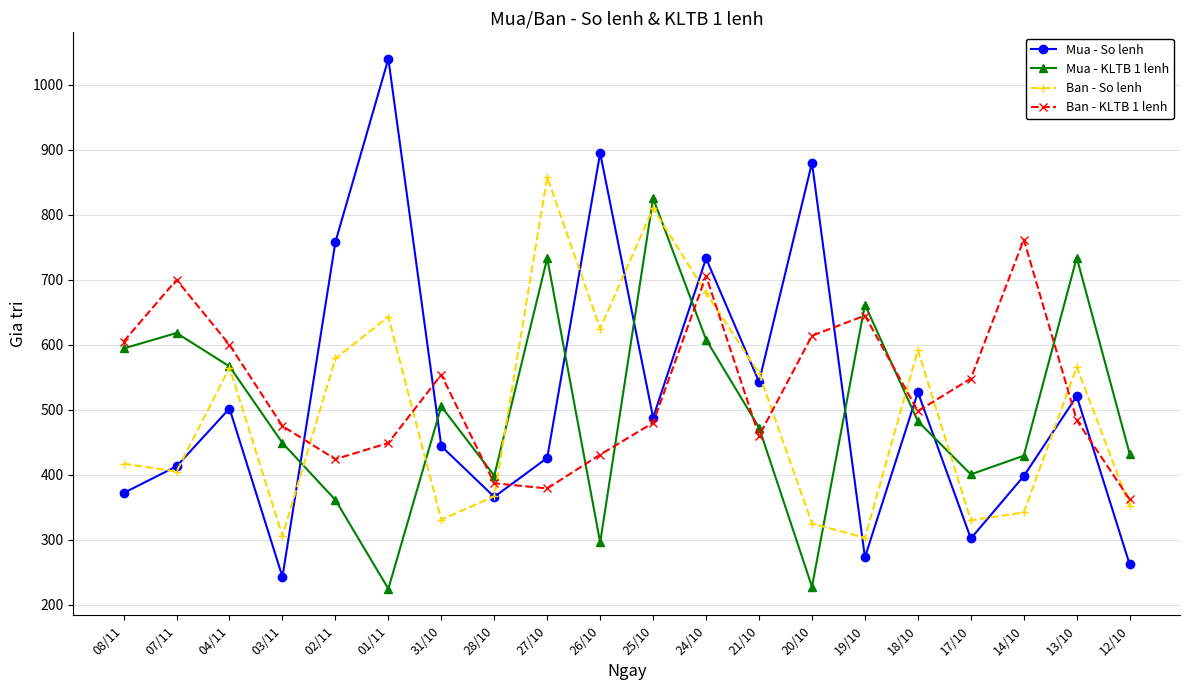

Is the value of Ban - So lenh at 07/11 greater than the value of Ban - KLTB 1 lenh at 20/10?

No